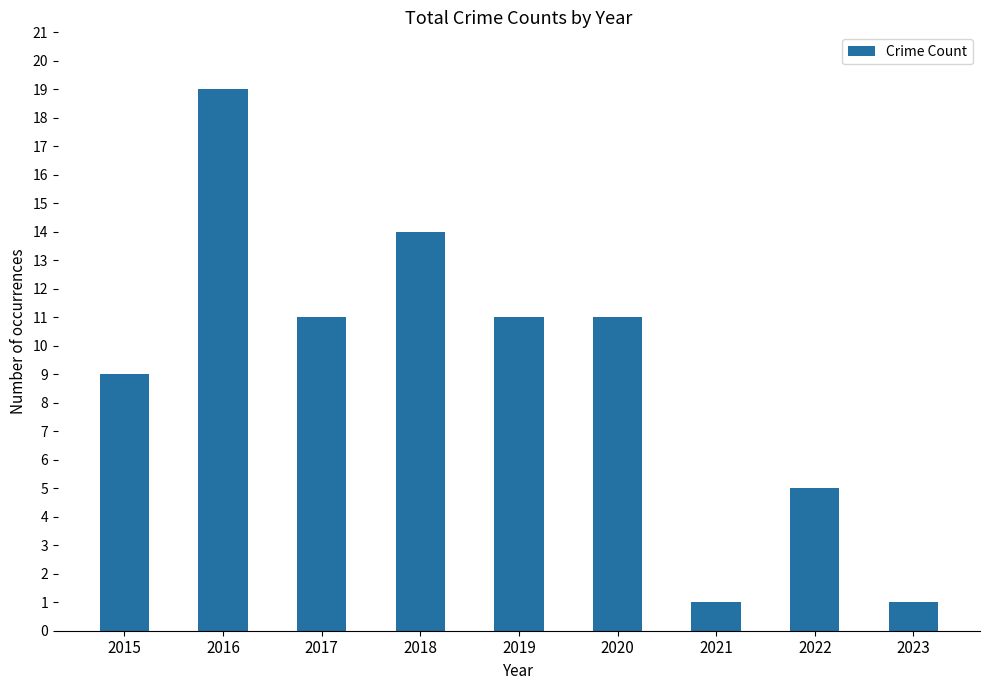

What is the ratio of the value at 2016 to the value at 2021?

19.0